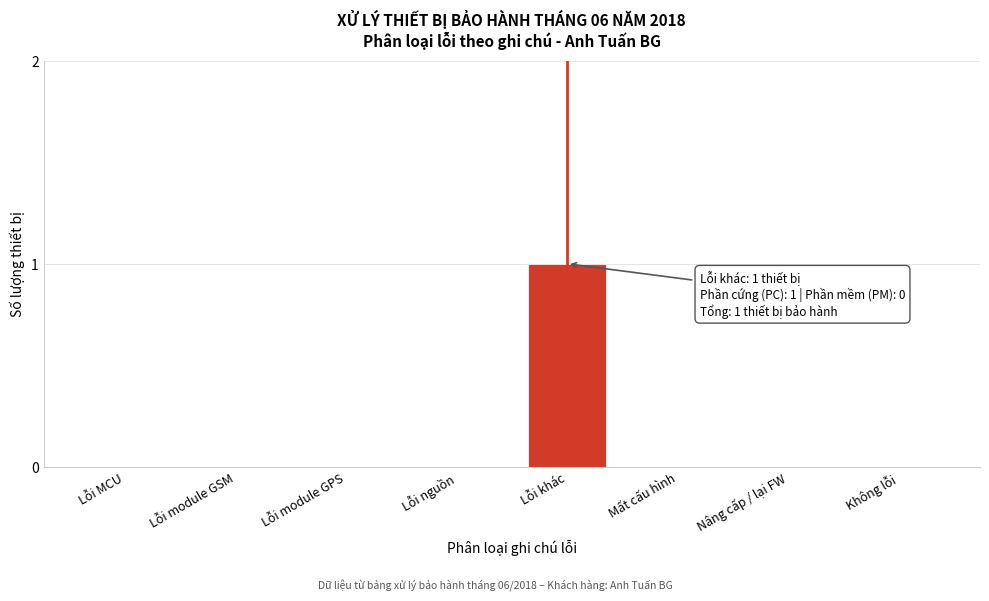

Reading left to right, extract all data points from this chart.

Lỗi MCU=0	Lỗi module GSM=0	Lỗi module GPS=0	Lỗi nguồn=0	Lỗi khác=1	Mất cấu hình=0	Nâng cấp / lại FW=0	Không lỗi=0